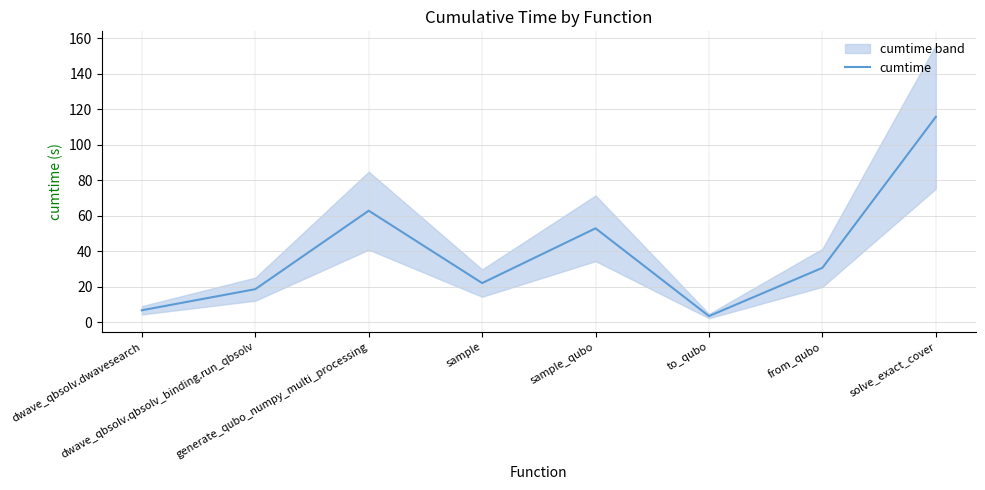

What is the sum of all values?

312.9